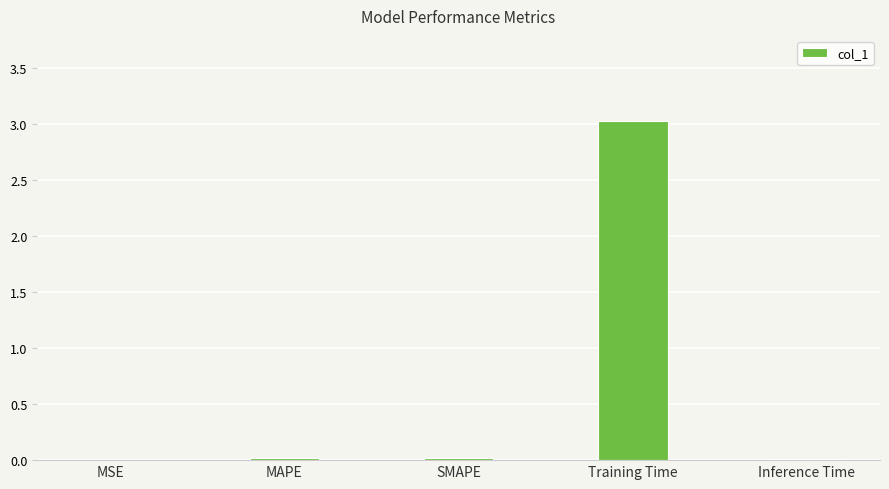

Is it true that the value at MAPE is 0.0?

True